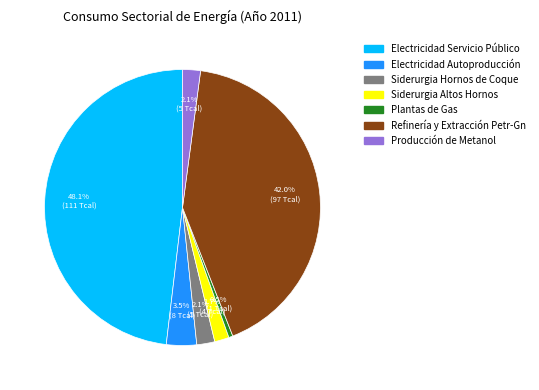

Which category has the smallest portion of the pie?

Plantas de Gas